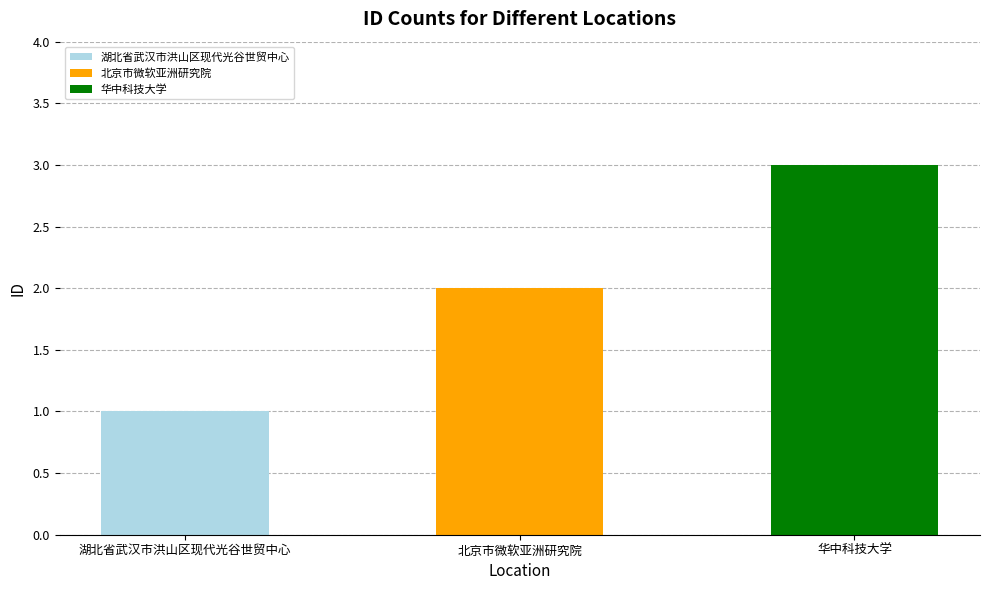

Rank the categories by value from highest to lowest.

华中科技大学, 北京市微软亚洲研究院, 湖北省武汉市洪山区现代光谷世贸中心